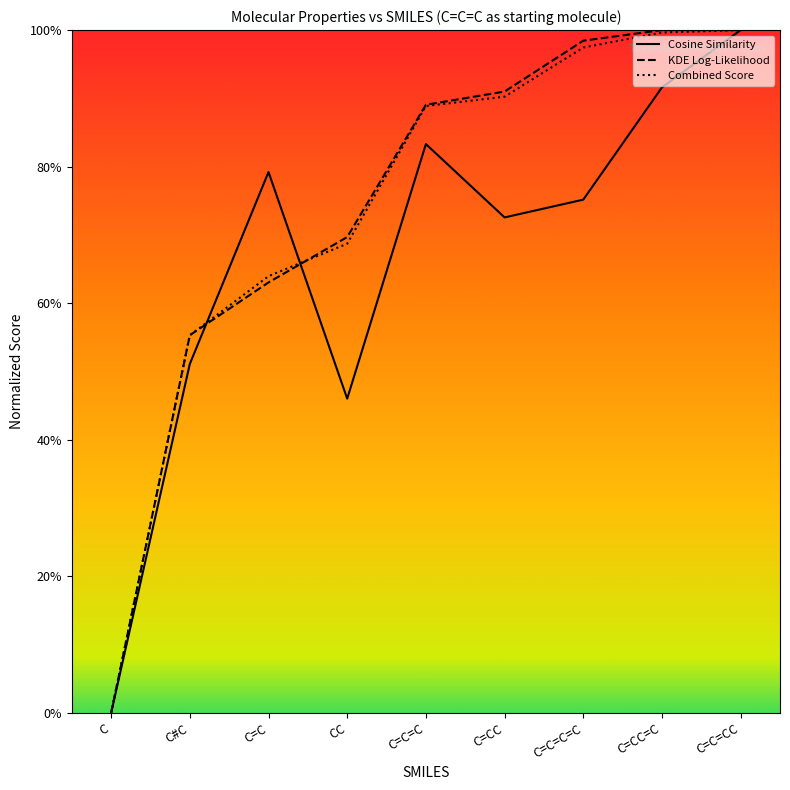

What are all the series names shown in the legend?

Cosine Similarity, KDE Log-Likelihood, Combined Score